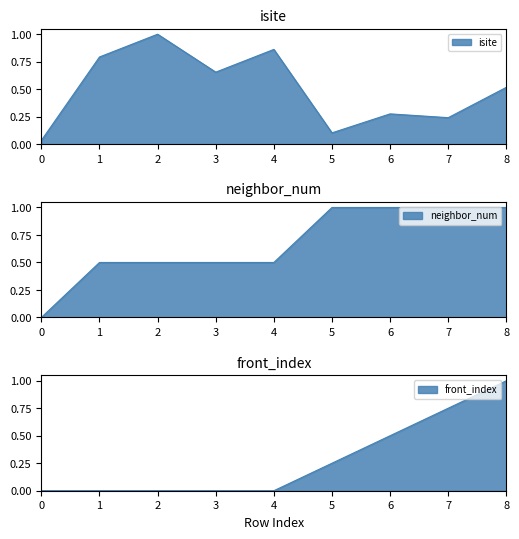

Count the number of categories in the chart.

9